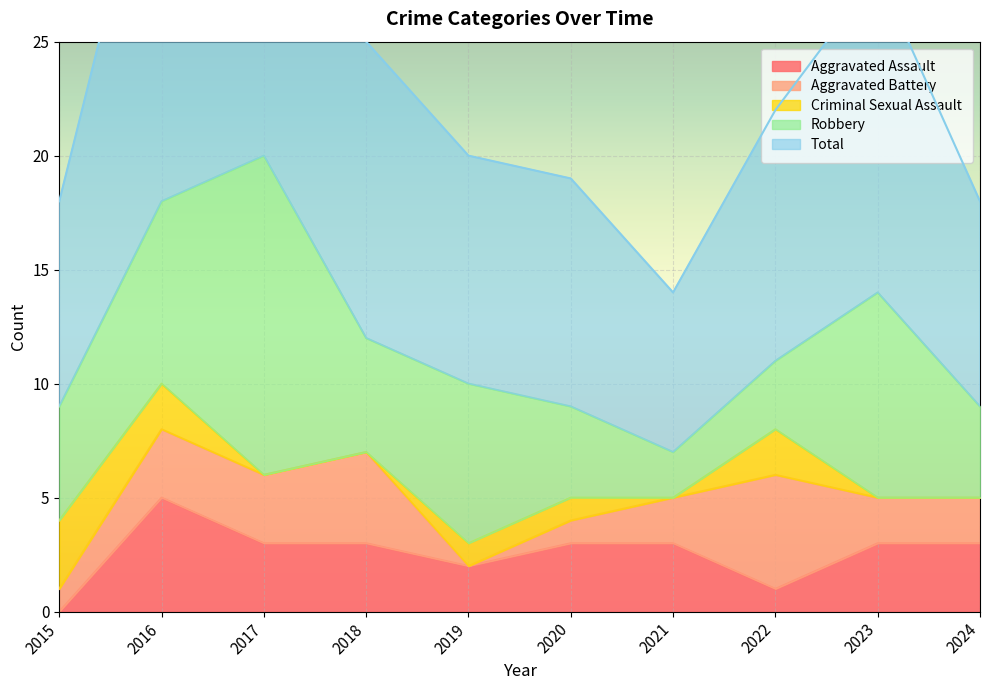

Which series has the largest range (max minus min)?

Total